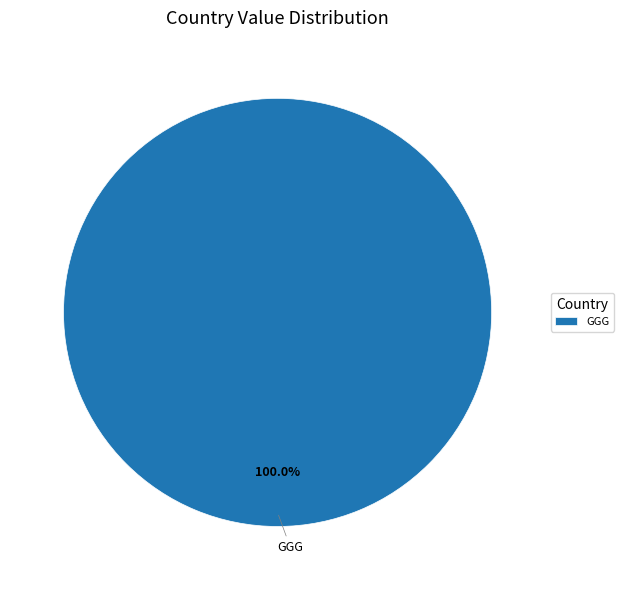

Rank the categories by value from highest to lowest.

GGG